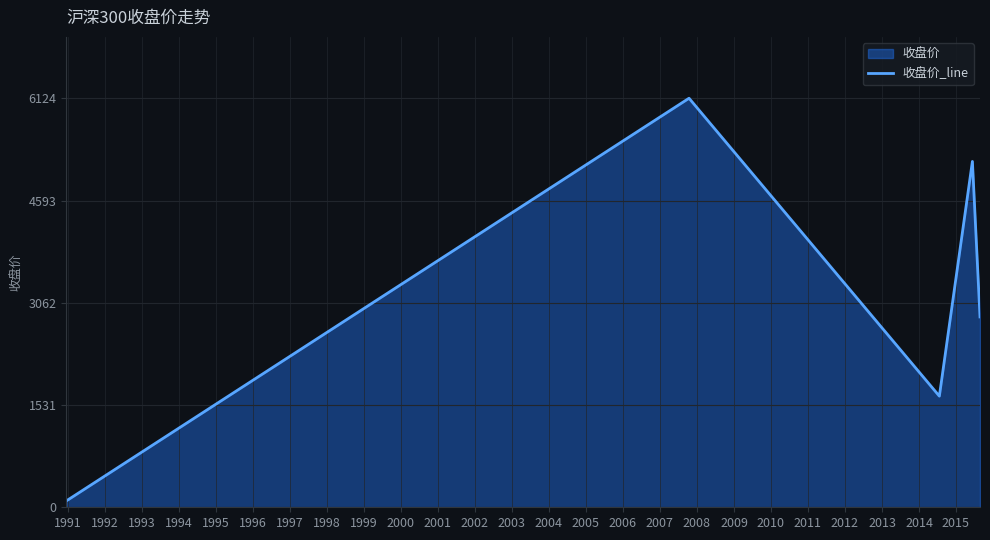

What is the difference between the maximum and second lowest values?

4460